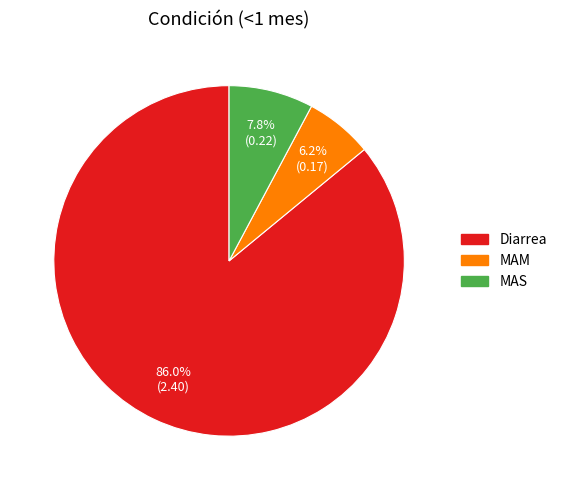

The MAM slice represents 12% of the pie. True or false?

False